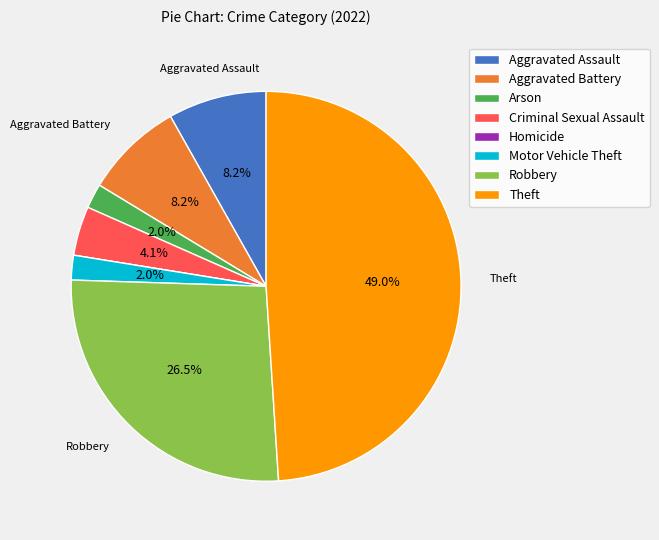

To the nearest percent, what is the average slice percentage?

12%